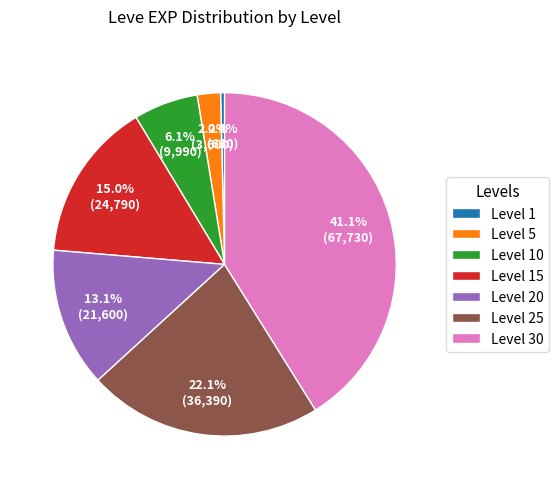

Which has a higher value, Level 25 or Level 20?

Level 25